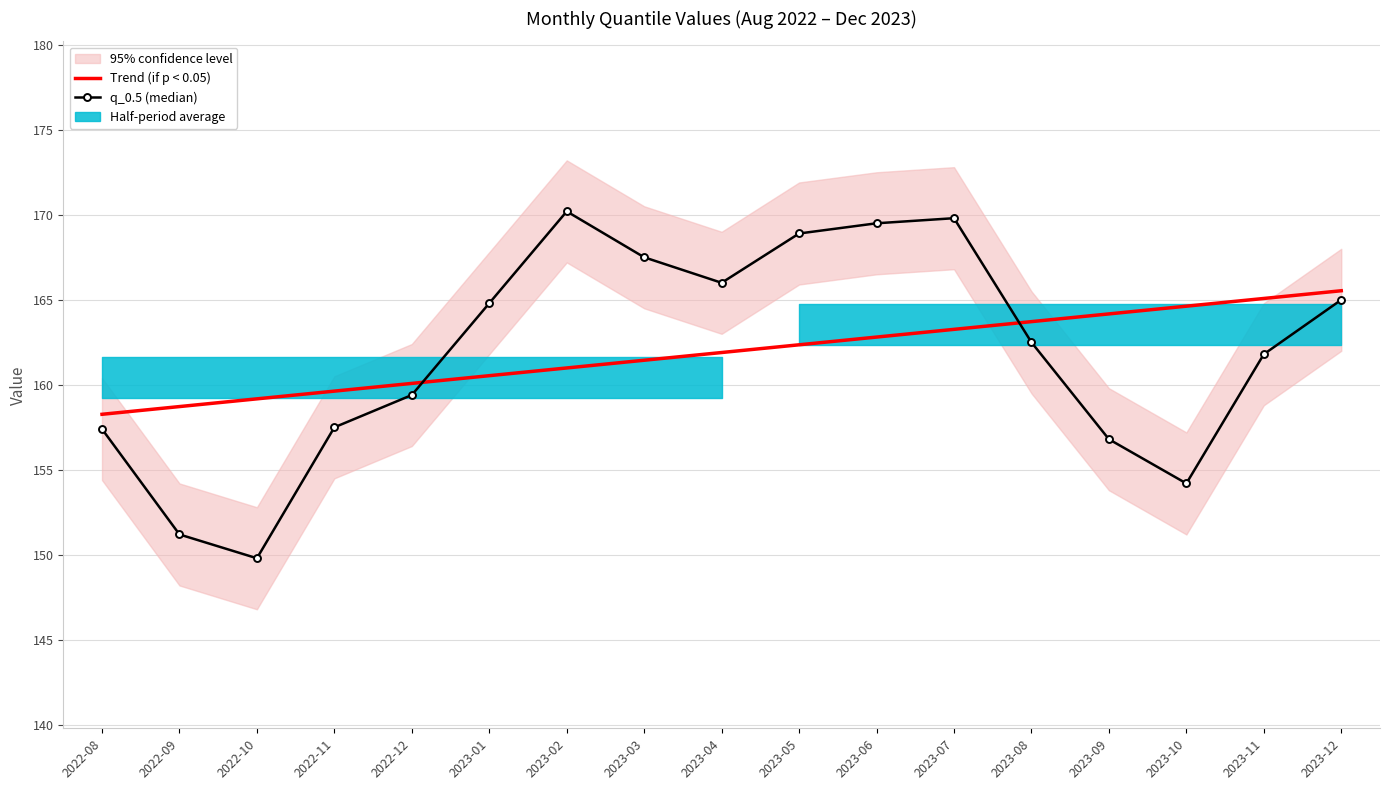

Where do q_0.5 (median) and Trend (if p < 0.05) first cross each other?

2022-12 and 2023-01